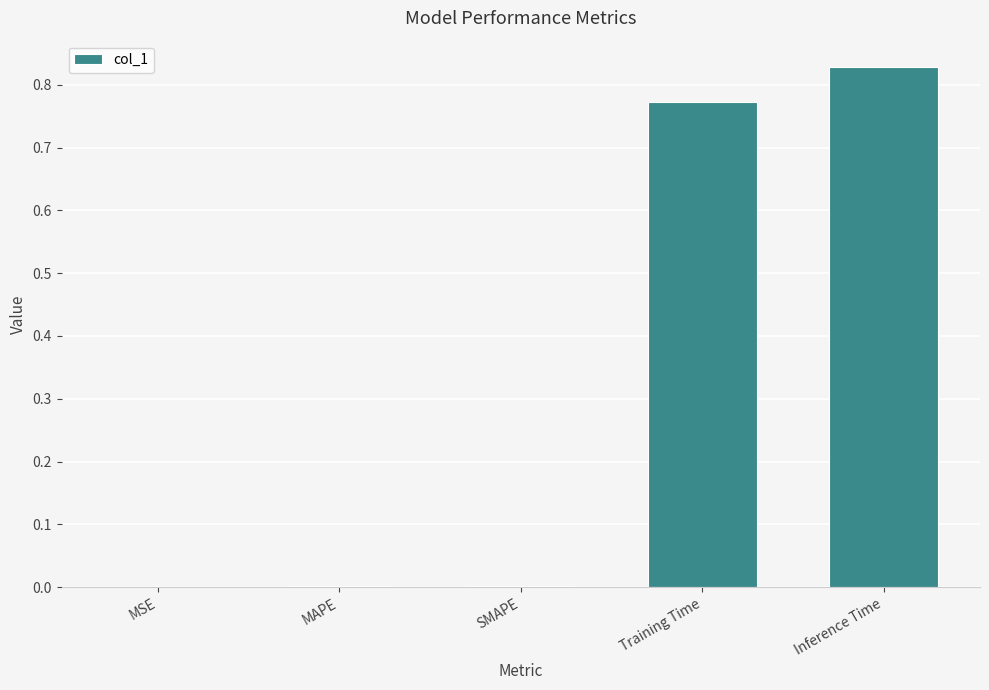

What is the sum of all values?

1.6